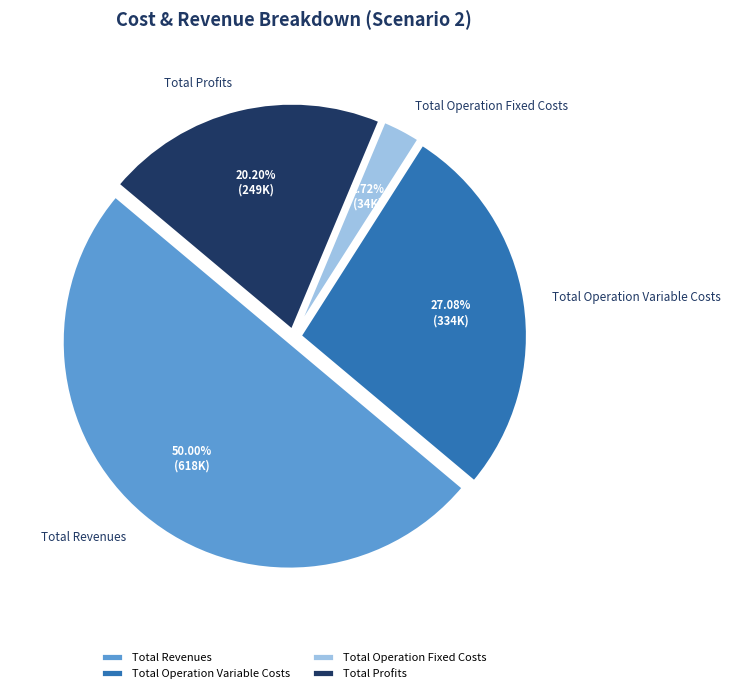

How many segments does this pie chart have?

4